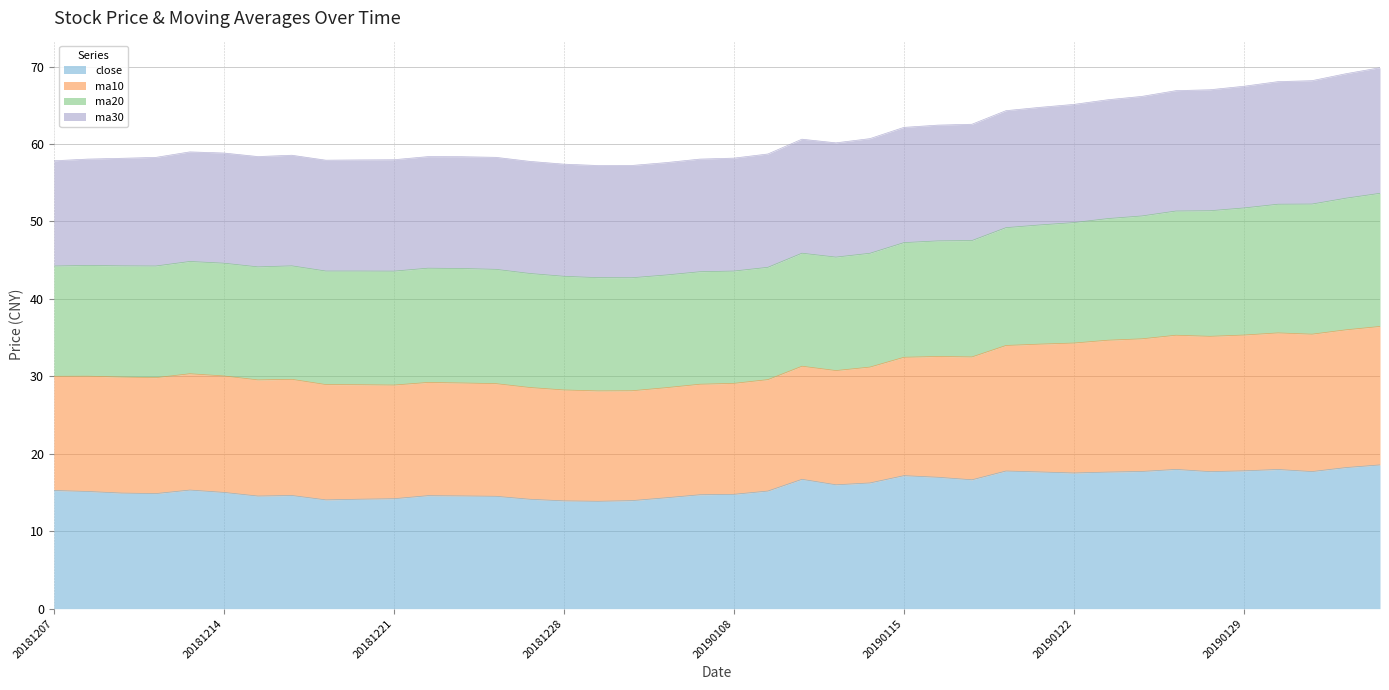

What is the lowest value of the close series?

13.9